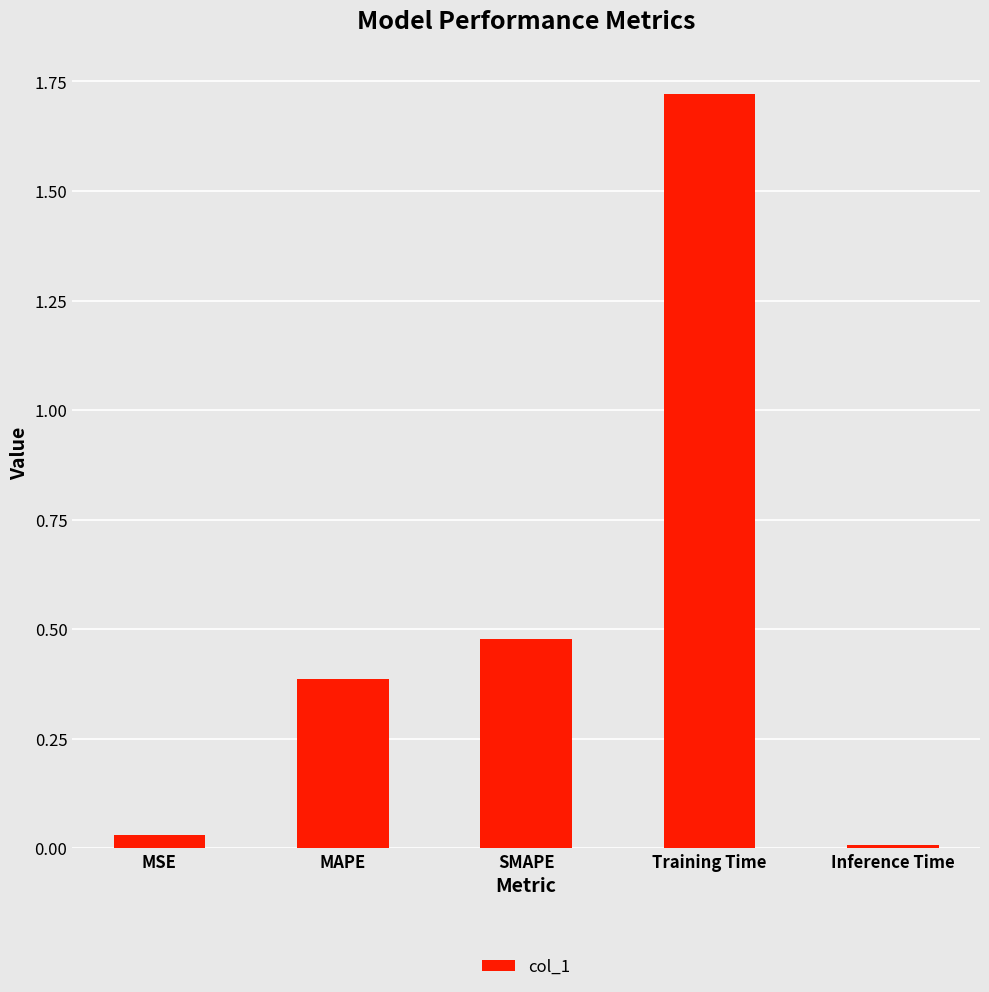

What is the difference between the values at SMAPE and Training Time?

1.2